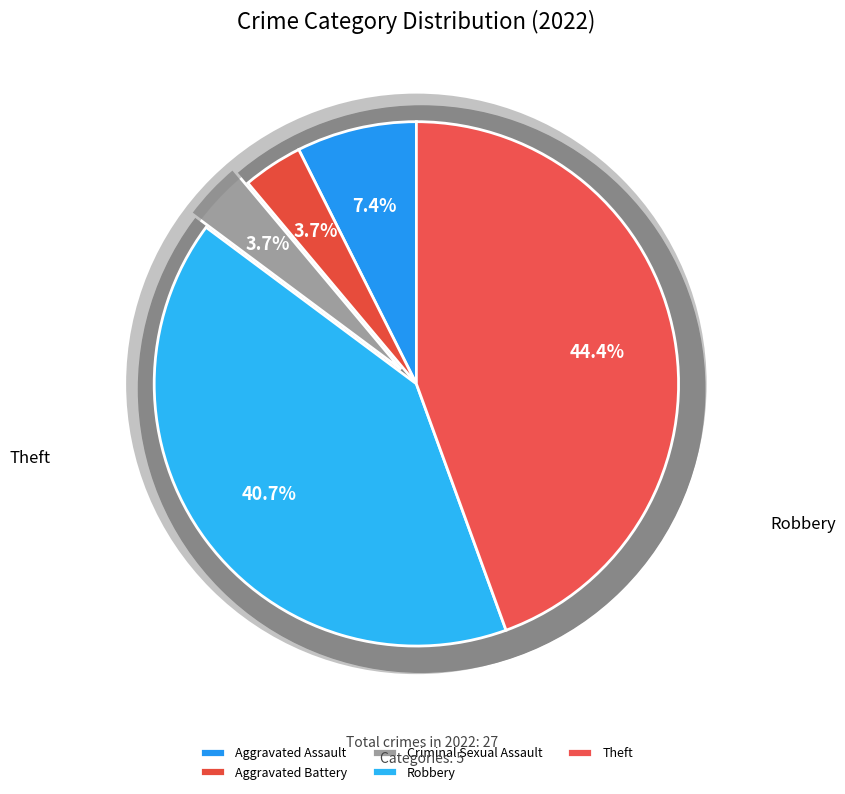

Which category has the biggest portion of the pie?

Theft